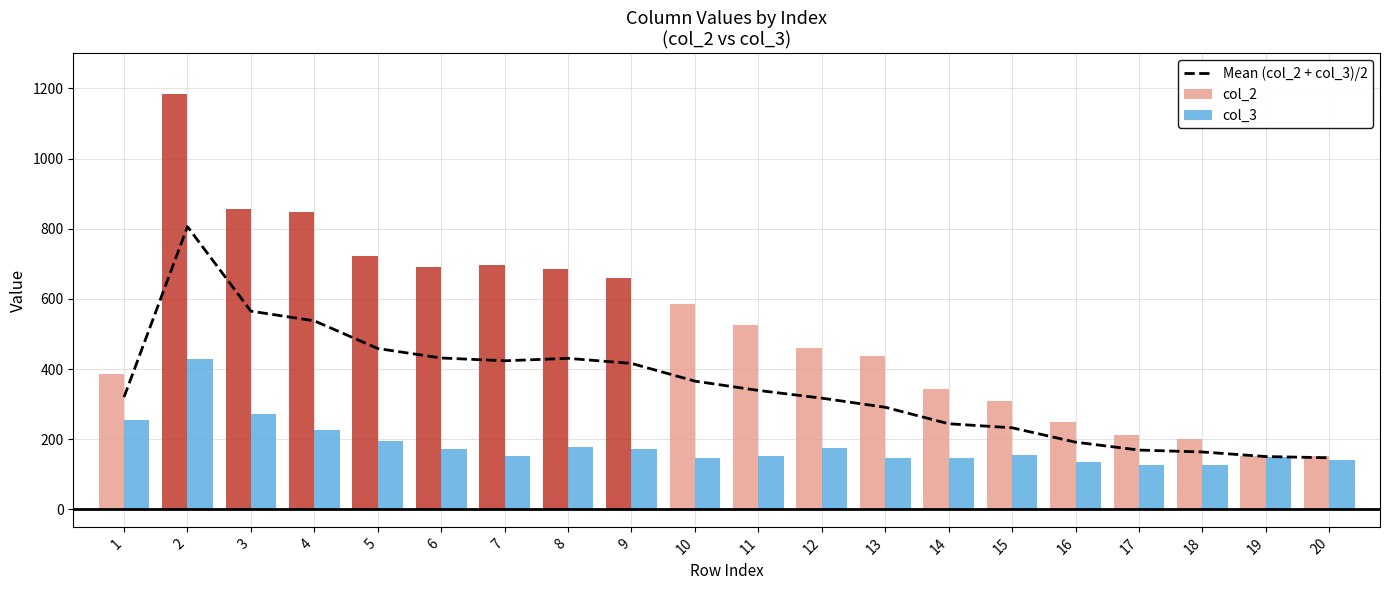

Which category has the lowest value in the Mean (col_2 + col_3)/2 series?

20